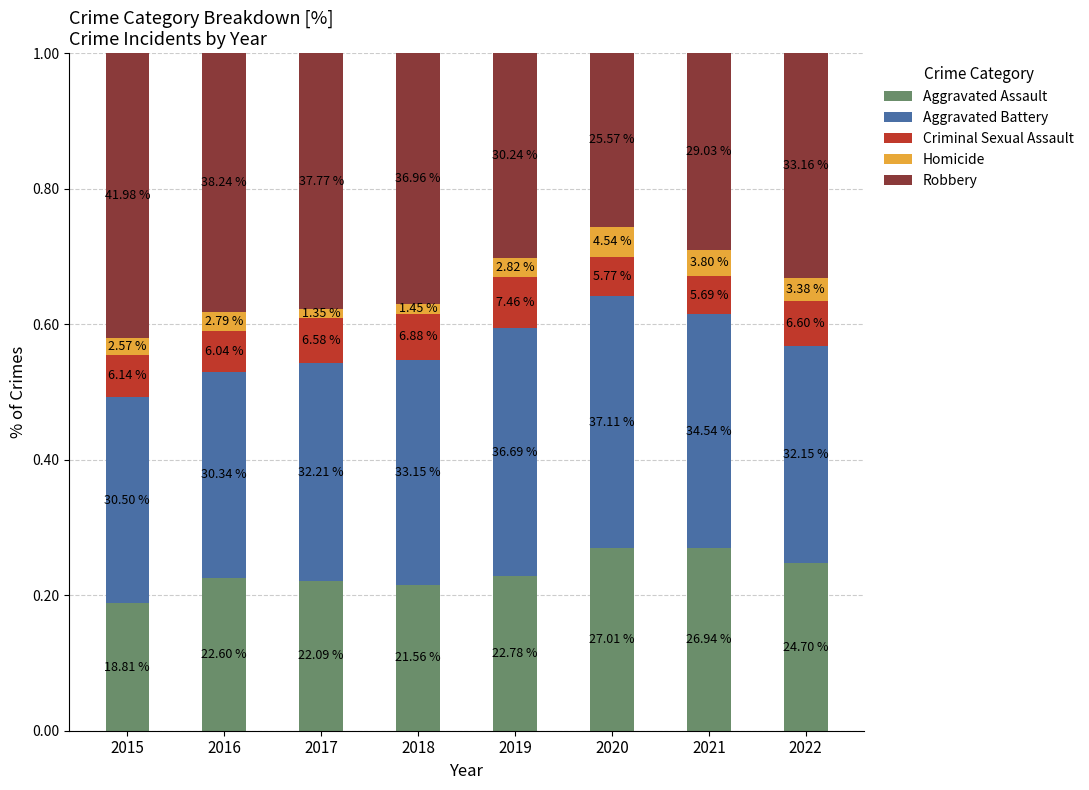

The value of Robbery at 2015 is 42.0. True or false?

True